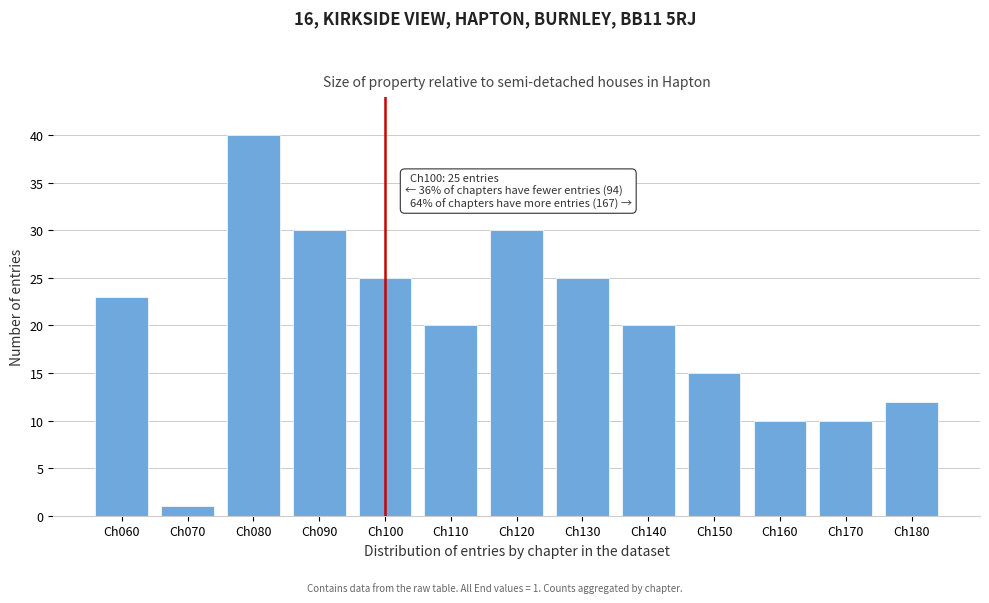

Reading right to left, extract all data points from this chart.

Ch180=12	Ch170=10	Ch160=10	Ch150=15	Ch140=20	Ch130=25	Ch120=30	Ch110=20	Ch100=25	Ch090=30	Ch080=40	Ch070=1	Ch060=23